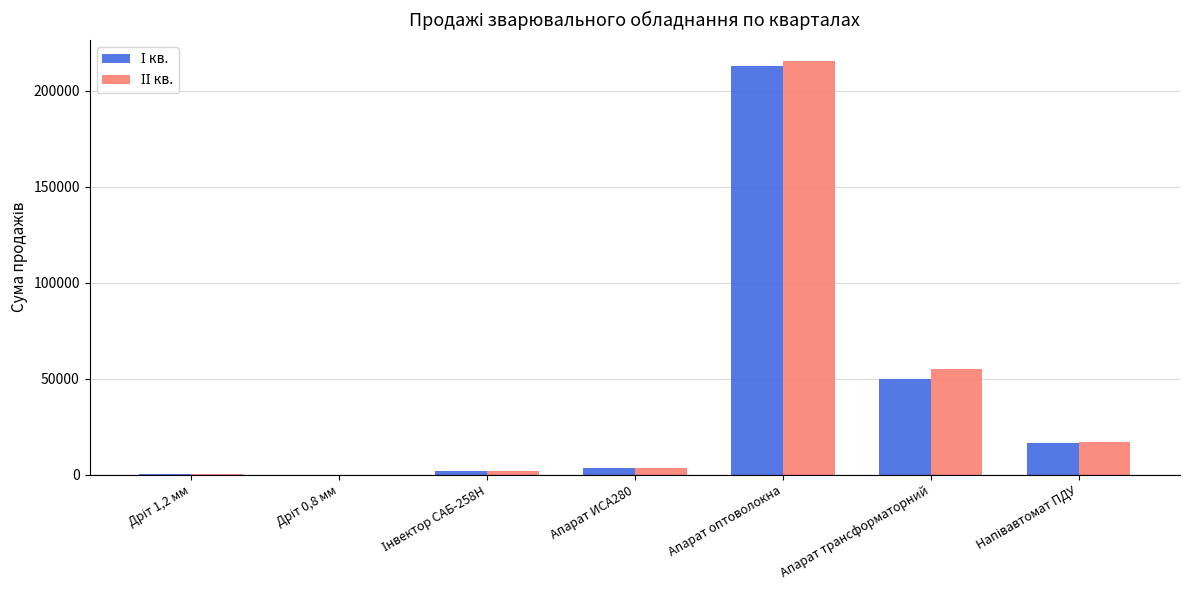

Which label corresponds to the largest value in the chart?

Апарат оптоволокна